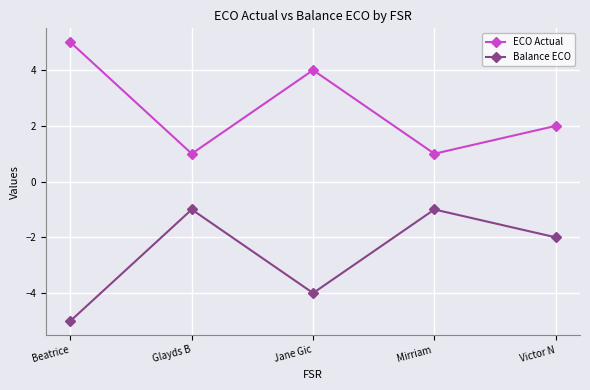

True or false: Balance ECO and ECO Actual intersect in this chart.

False